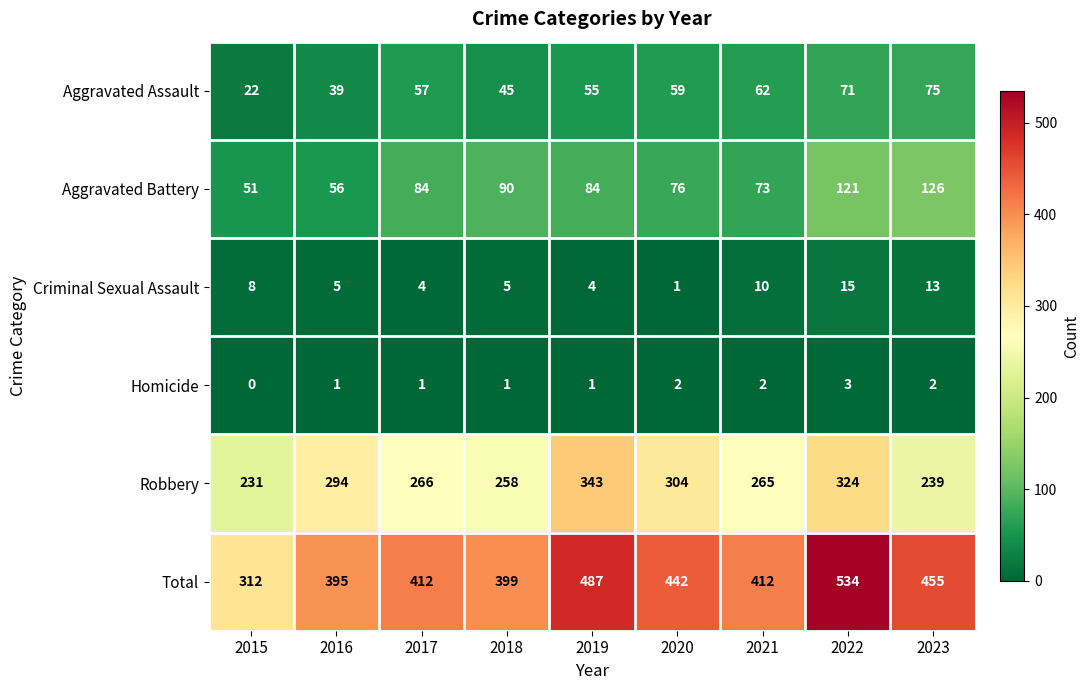

The value of Aggravated Assault at 2023 is 39. True or false?

False